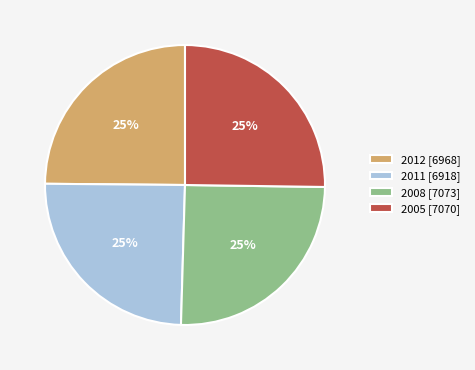

Approximately how many times larger is the value at 2005 [7070] compared to 2012 [6968]?

1.0